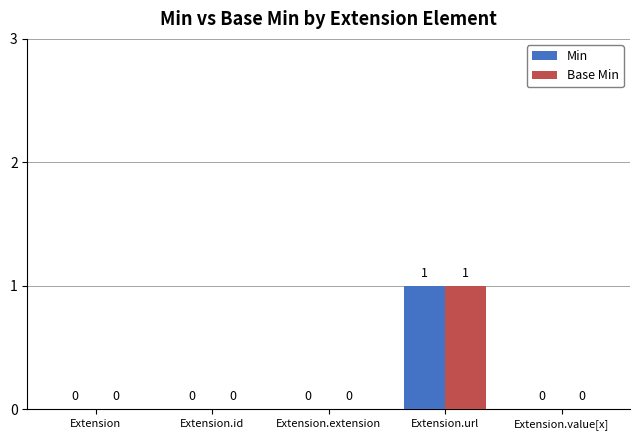

At which category is the sum across all series the highest?

Extension.url